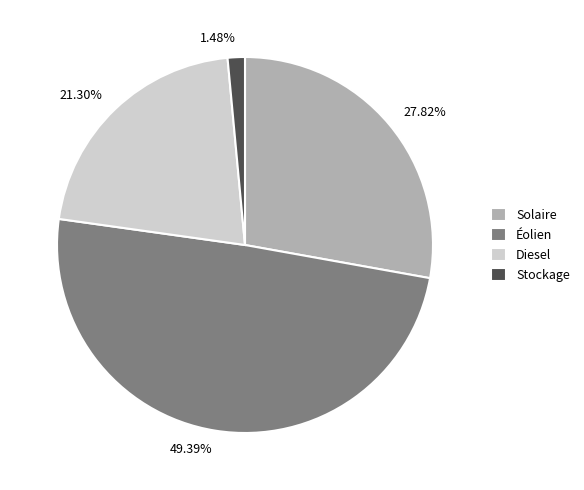

Is Solaire the majority of the pie?

No